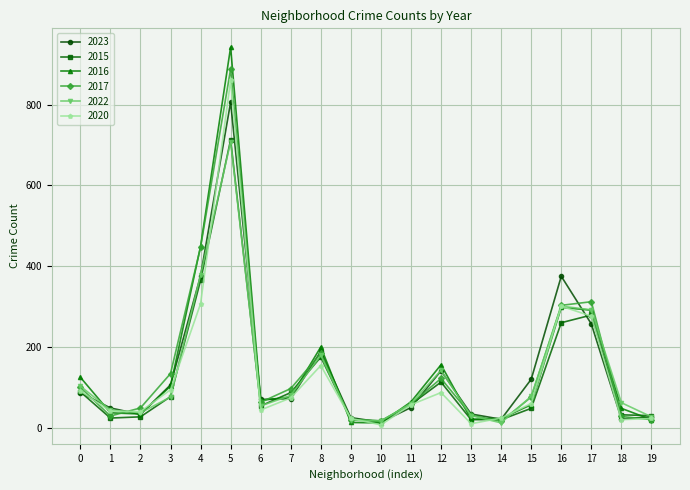

Is the value of 2016 at 15 greater than the value of 2022 at 10?

Yes